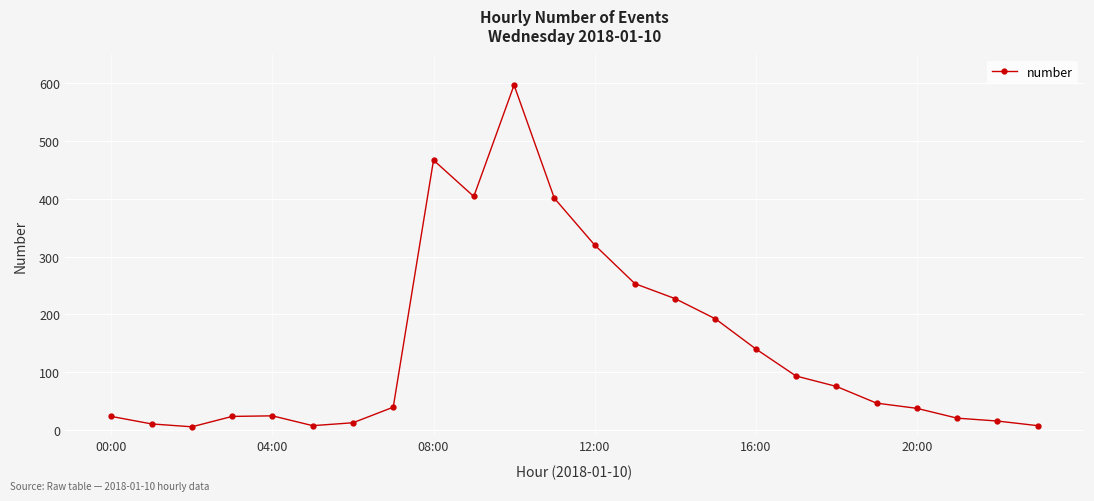

What is the difference between the second highest and second lowest values?

460